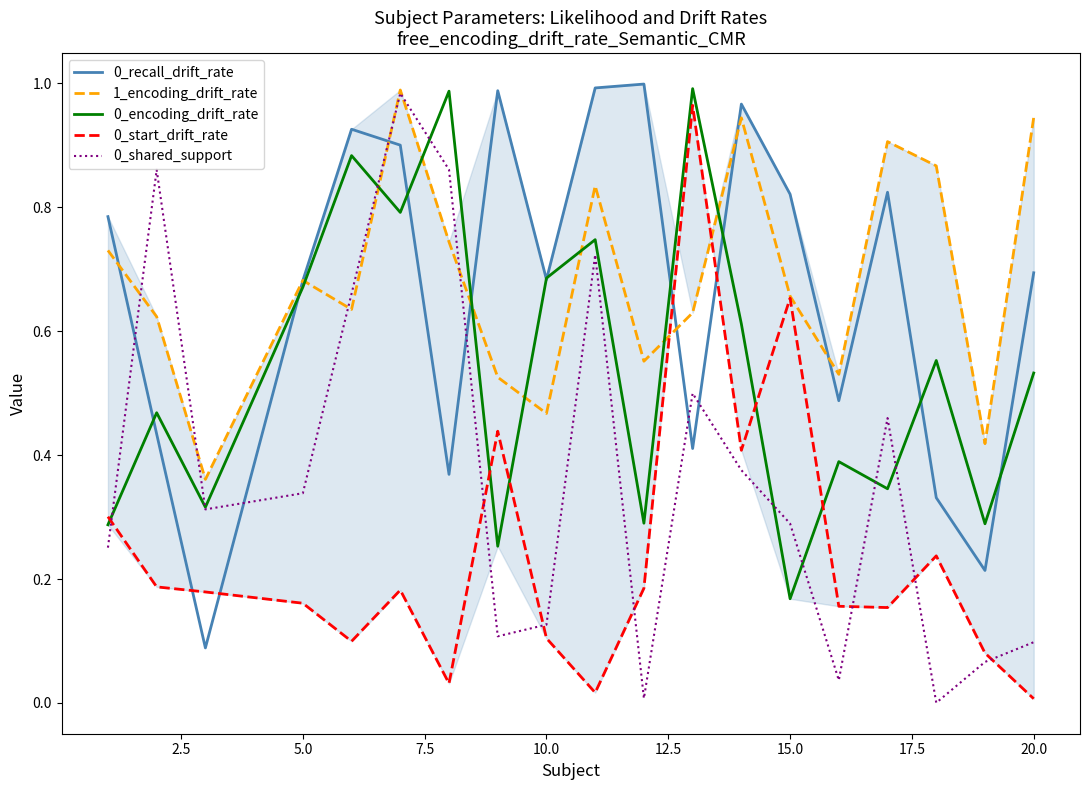

True or false: 0_start_drift_rate and 0_recall_drift_rate cross at least once.

True